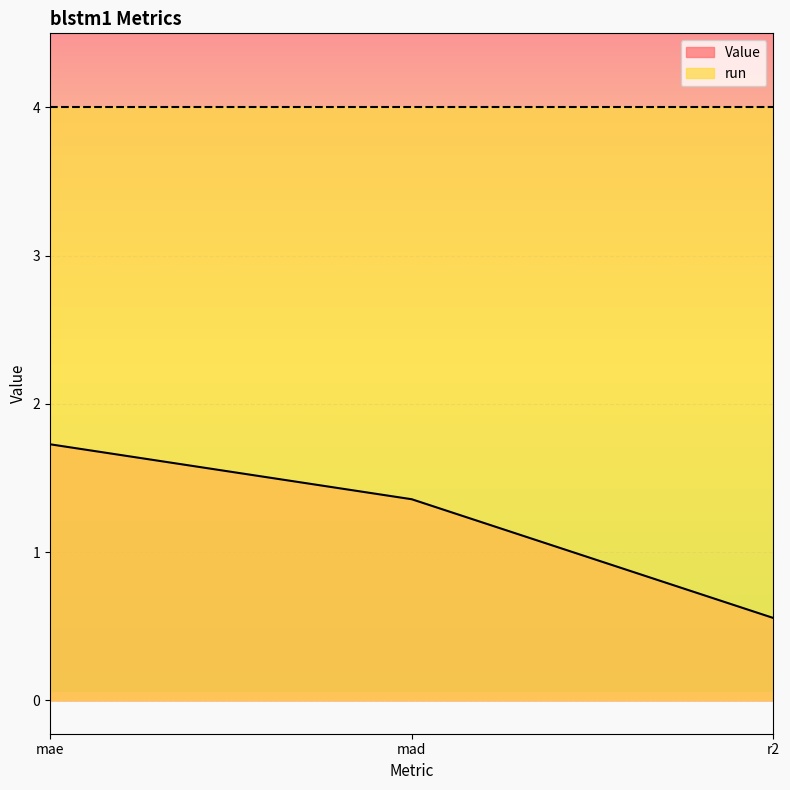

Which label corresponds to the largest value in the chart?

mae